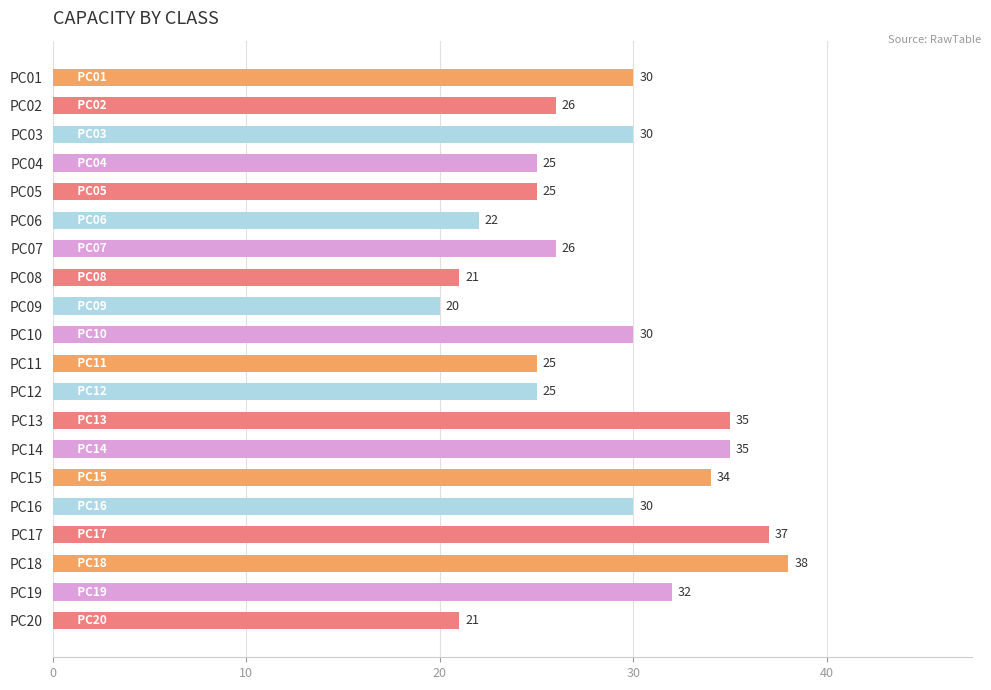

Are the bars grouped side by side (vs. stacked)?

No